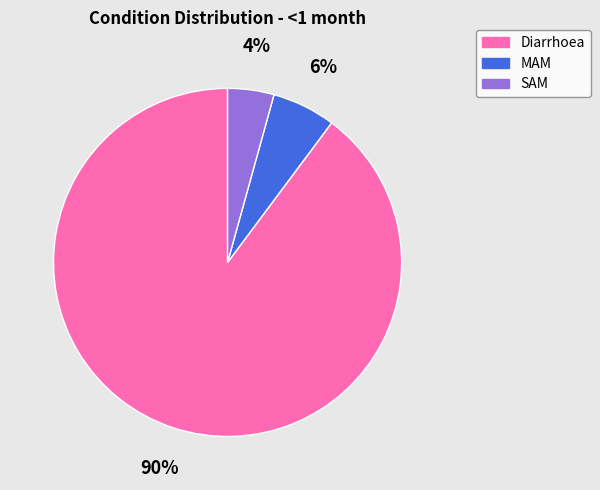

Which slice is the largest?

Diarrhoea